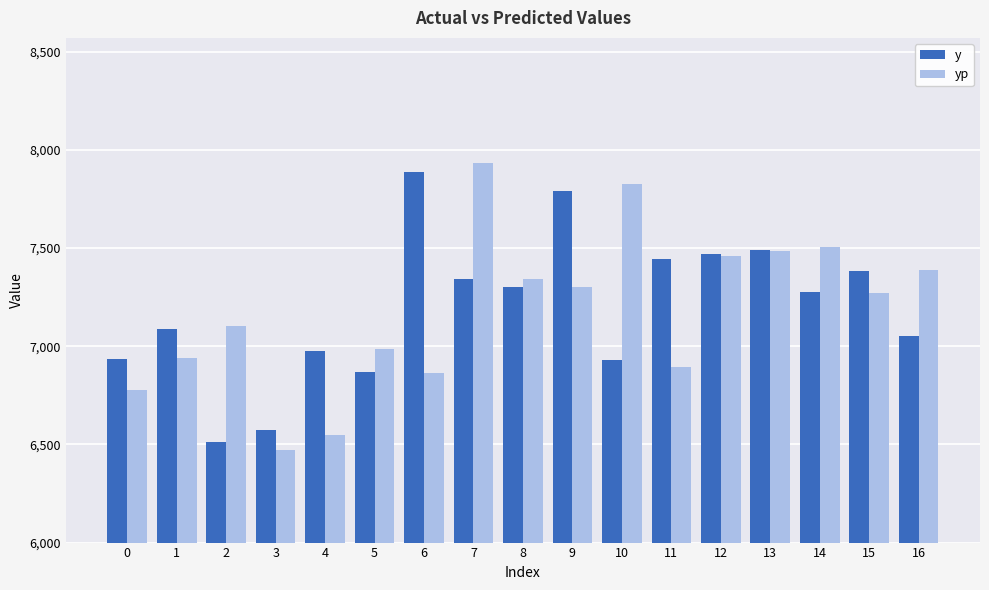

Where does the yp series first go above 7269?

7